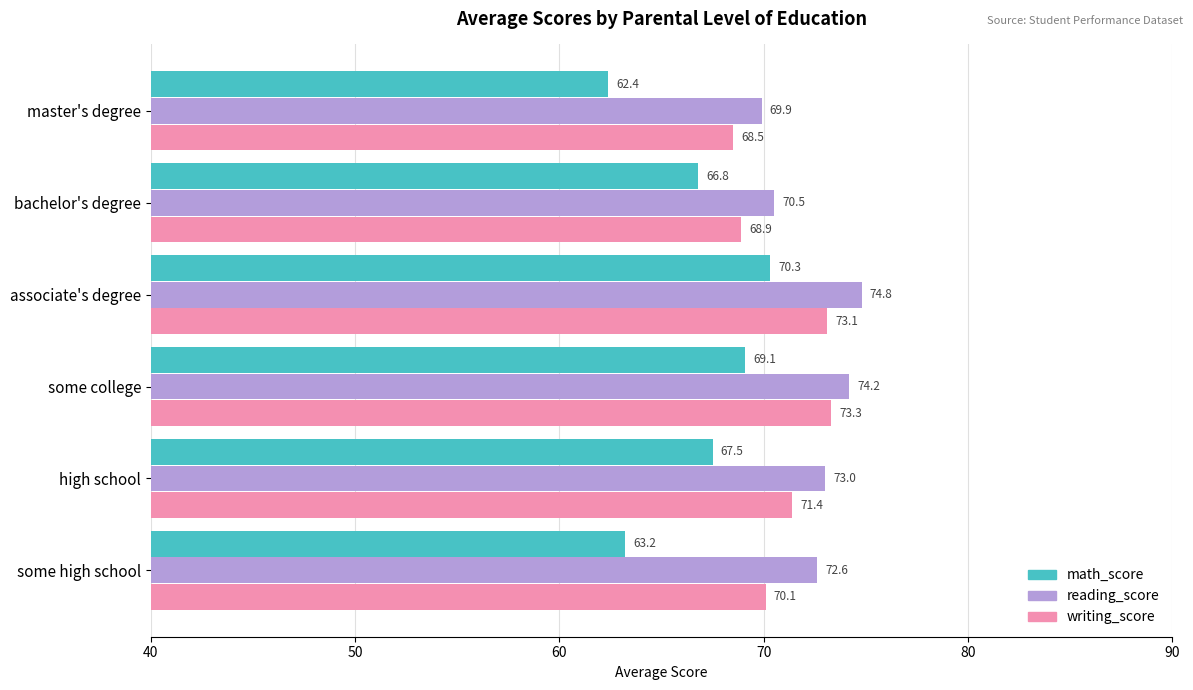

True or false: writing_score has a value of 92.7 at some high school.

False